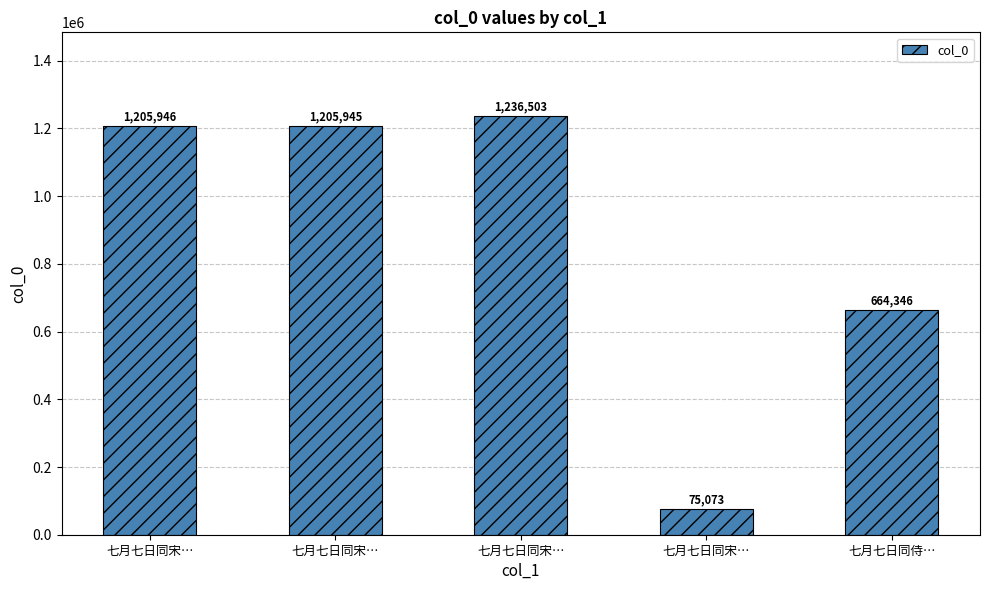

Count the number of categories in the chart.

5